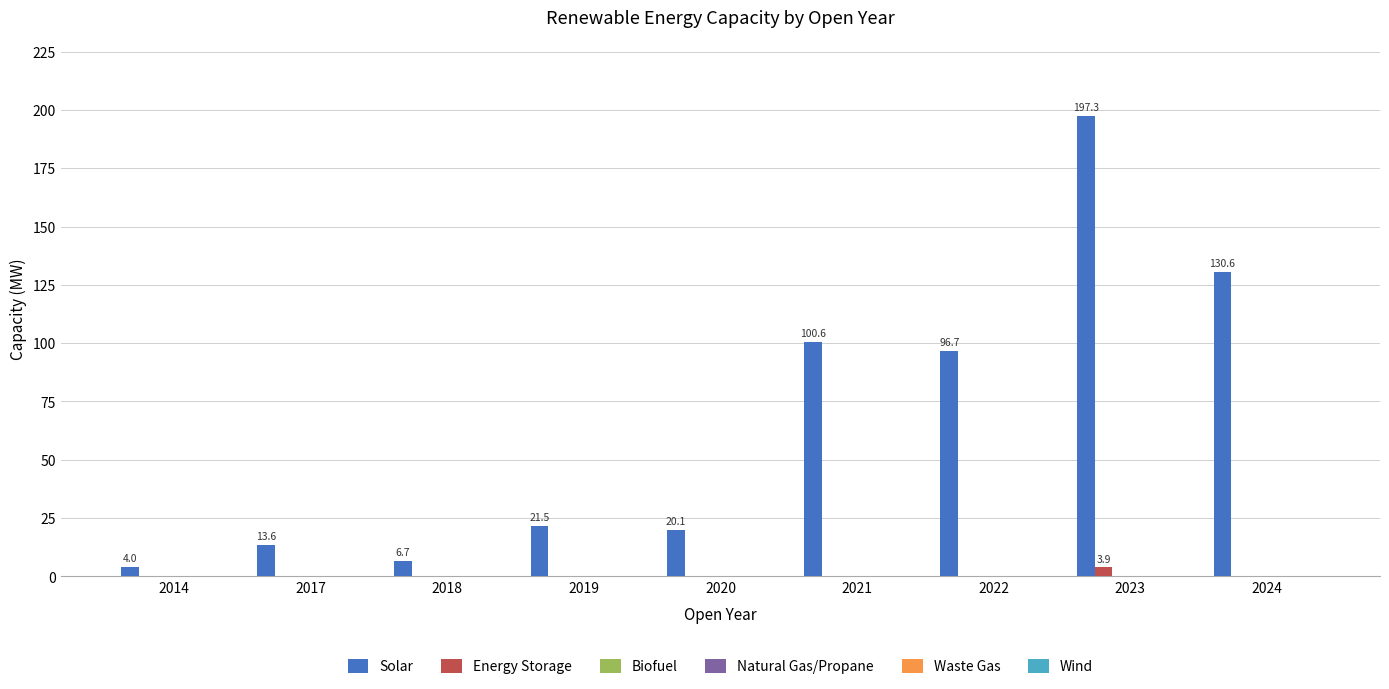

Which series has the largest total across all categories?

Solar